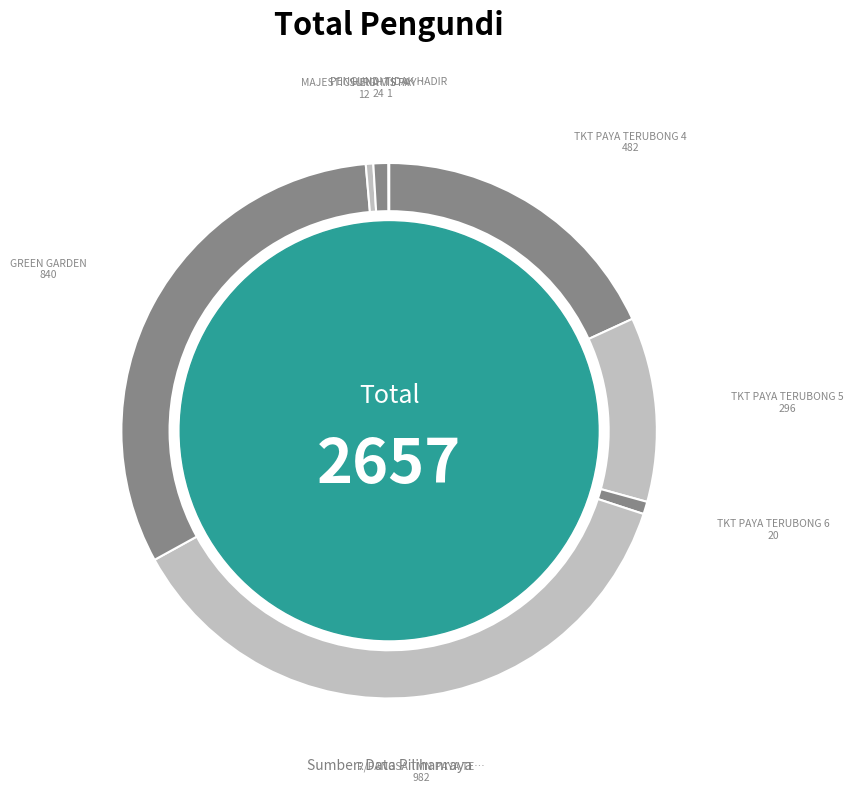

Is there a majority slice in this chart?

No